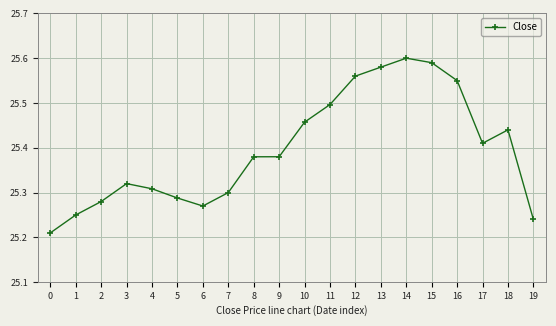

True or false: the data shows 33.9 at 1.

False